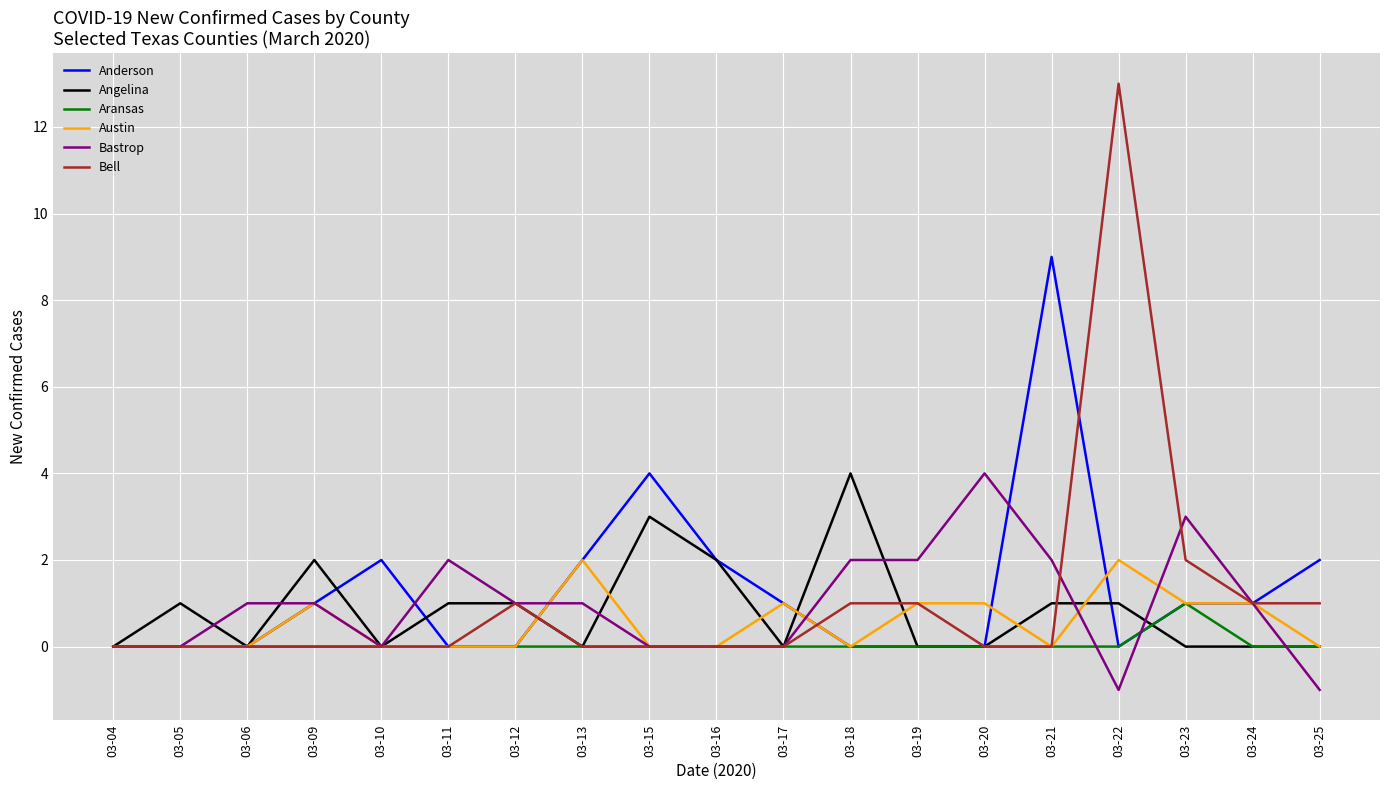

Where is Anderson nearest to the value 4?

03-15